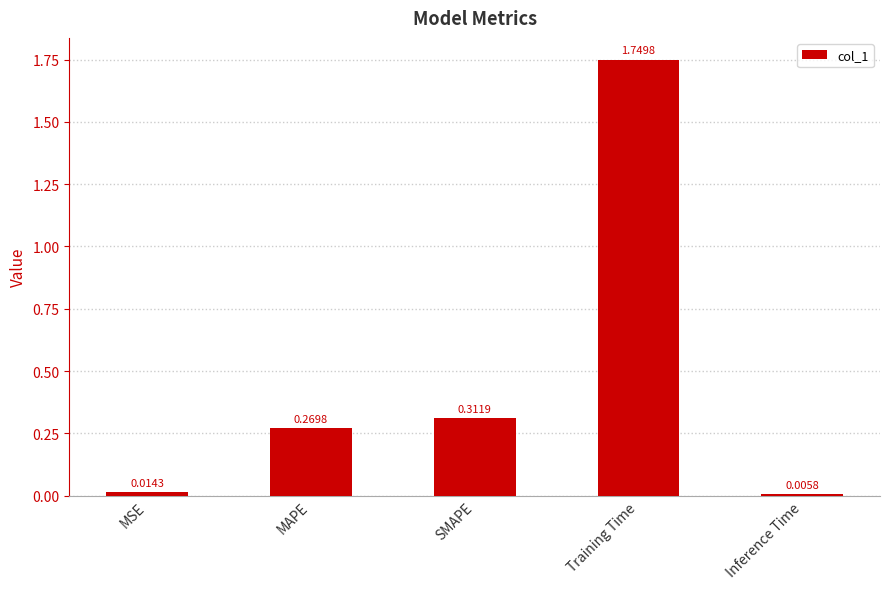

What is the average value?

0.5